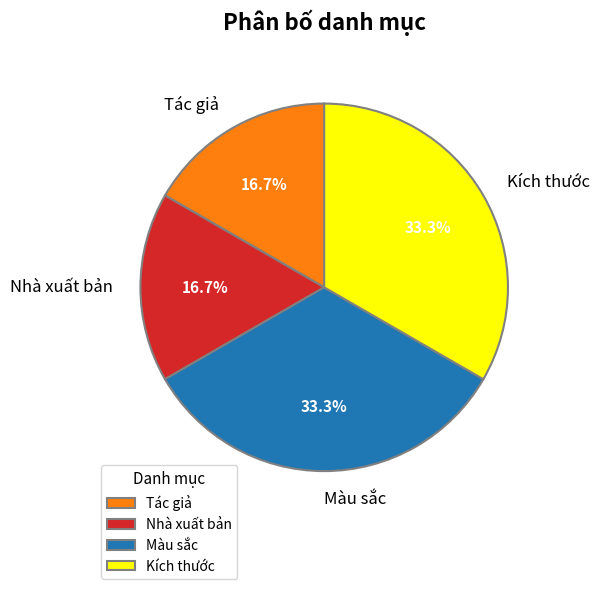

The Kích thước slice represents 19% of the pie. True or false?

False